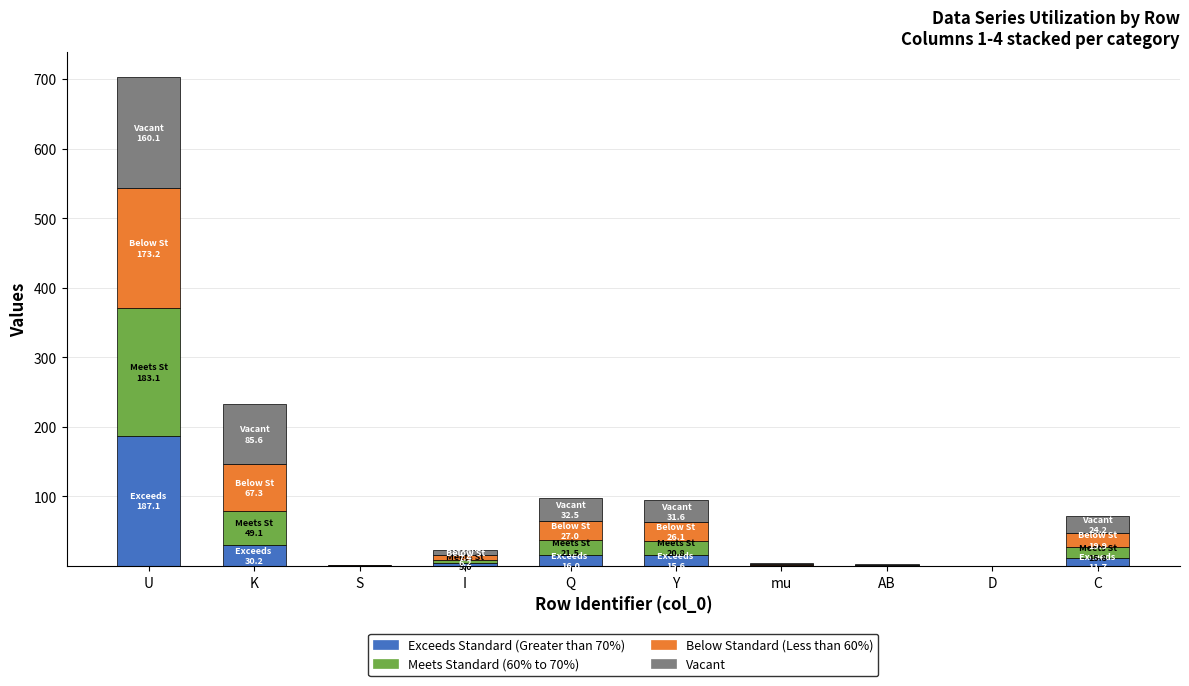

Is it true that Exceeds Standard (Greater than 70%) equals 187.1 at U?

True